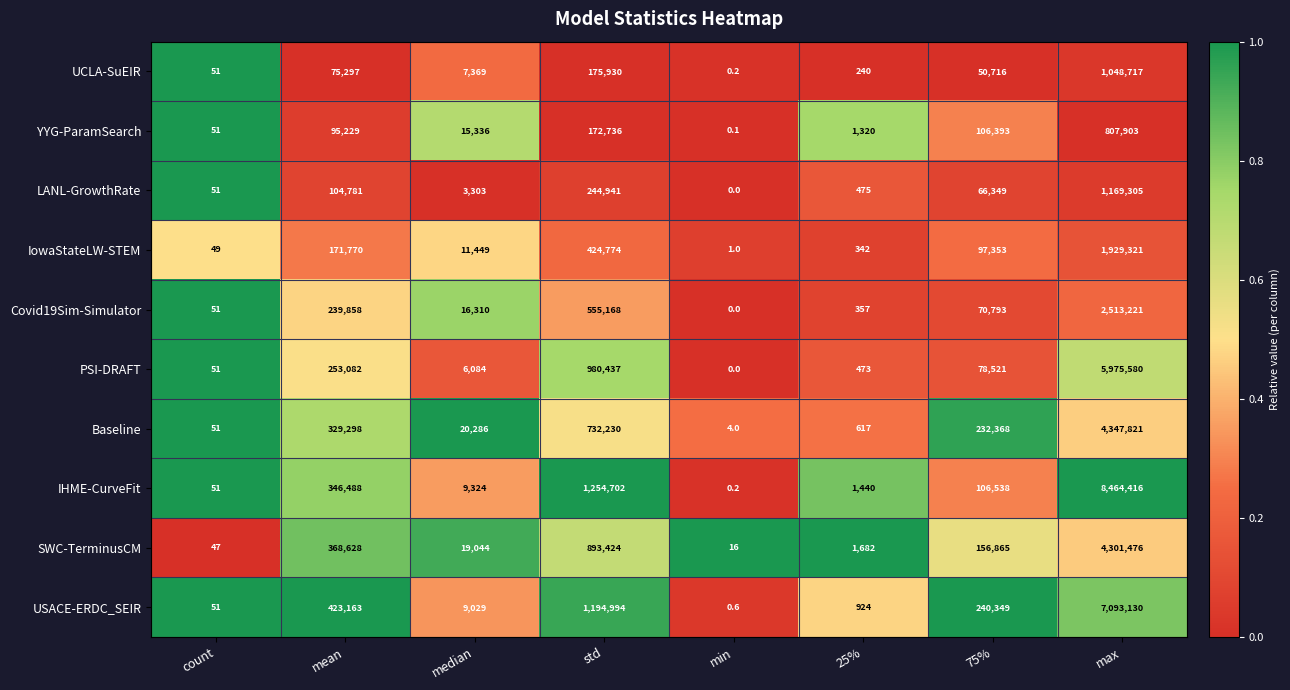

What is the minimum value for Baseline?

4.0